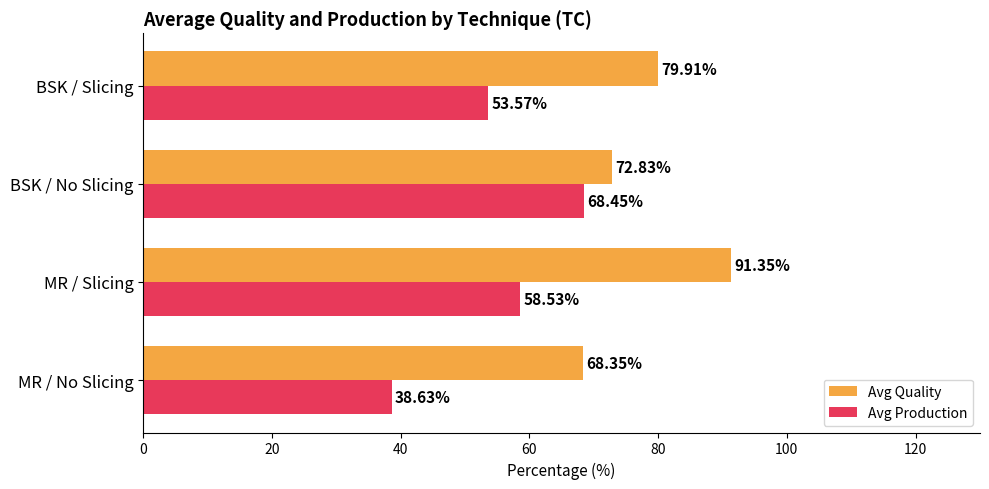

How many data points in Avg Production are less than 58?

2